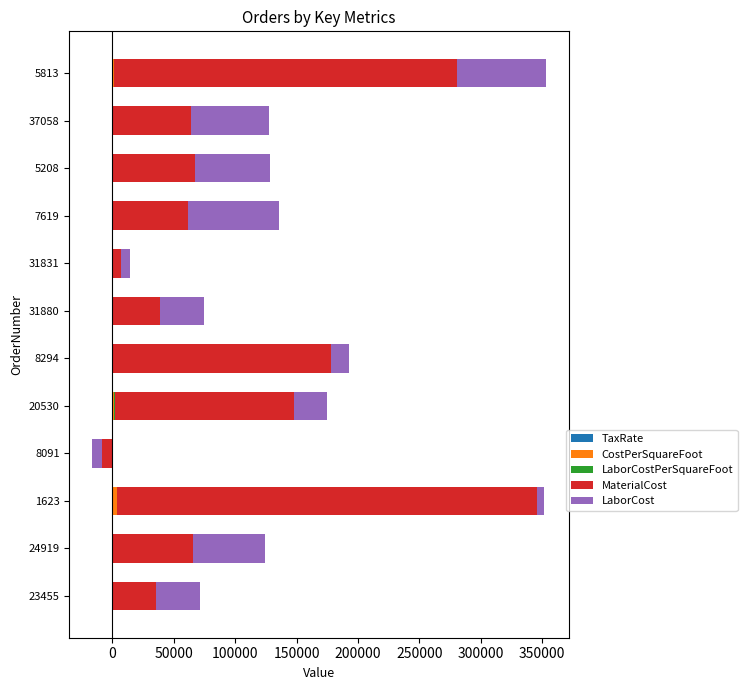

Which series has the largest total across all categories?

MaterialCost